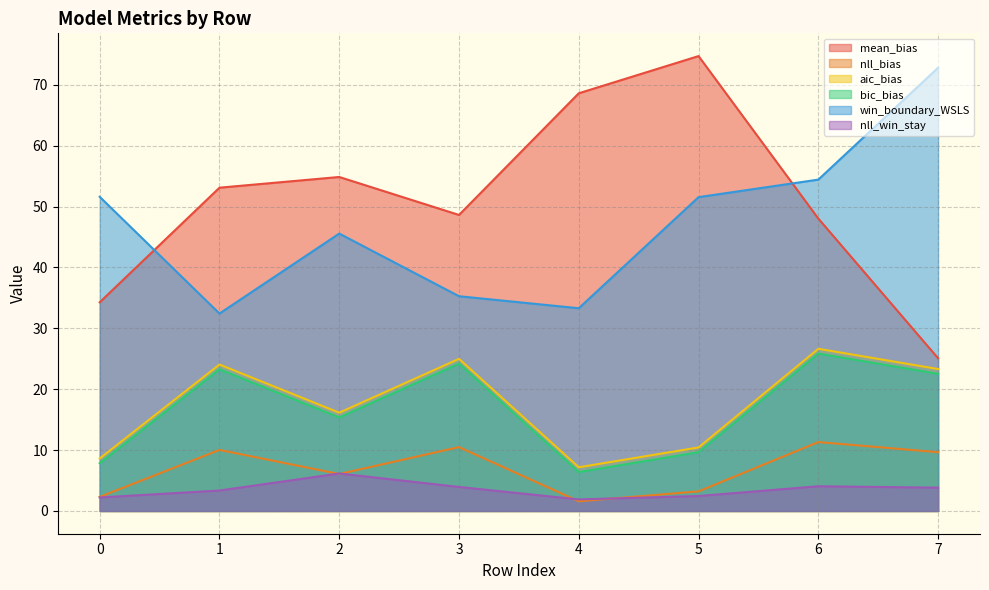

Rank the series at 1 from highest to lowest value.

mean_bias, win_boundary_WSLS, aic_bias, bic_bias, nll_bias, nll_win_stay